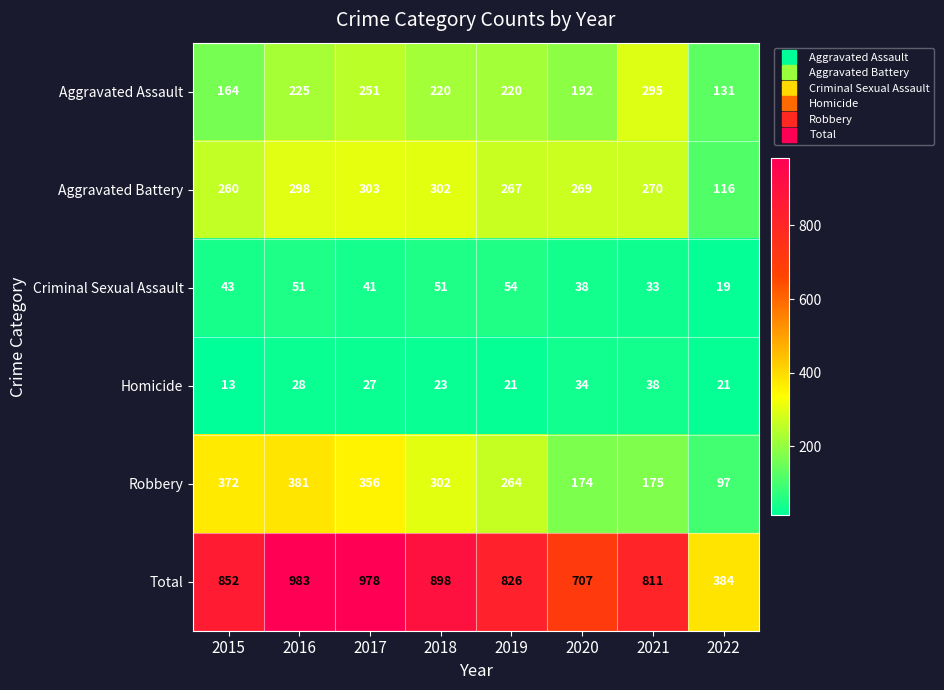

What is the lowest value of the Robbery series?

97